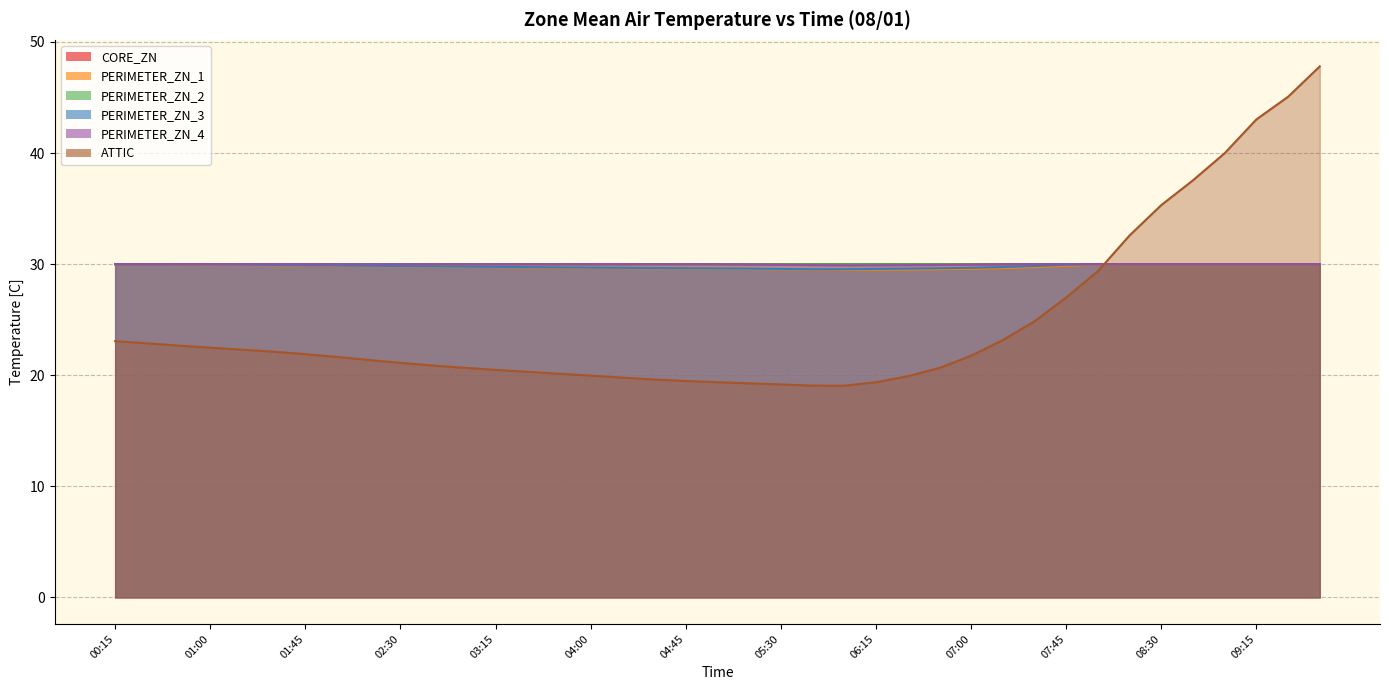

How many values in the ATTIC series exceed 21?

22